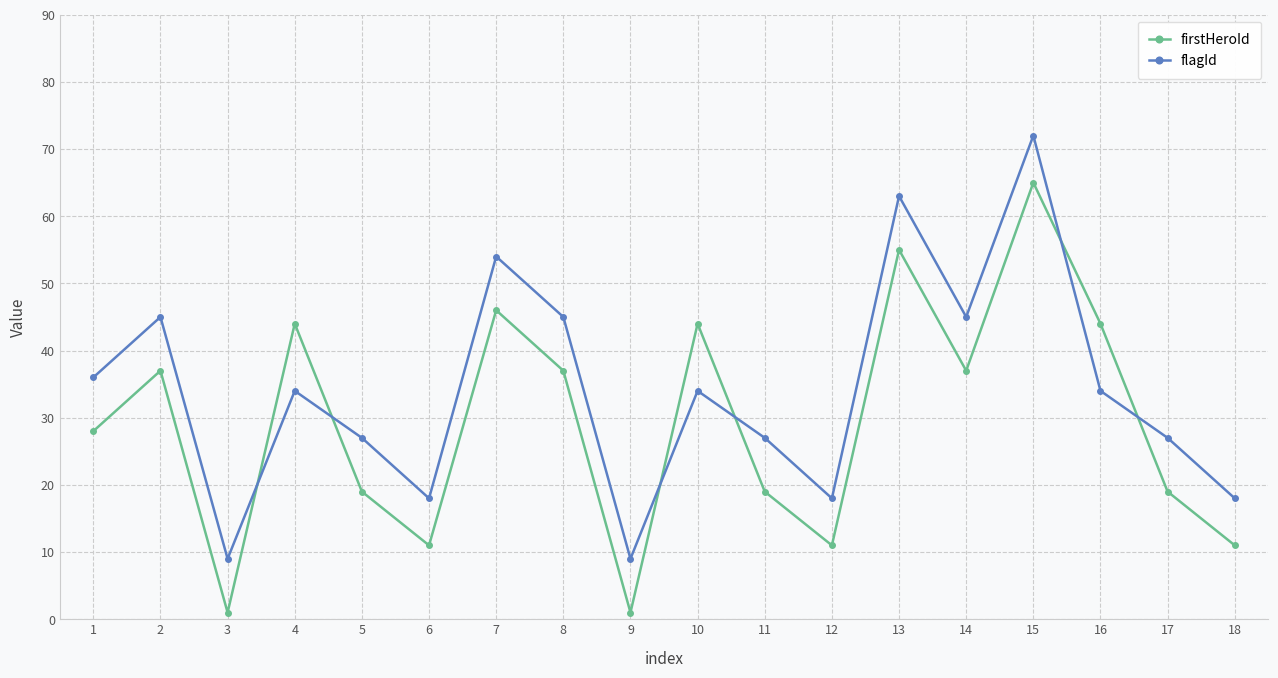

True or false: flagId has more than 1 interior local peaks.

True